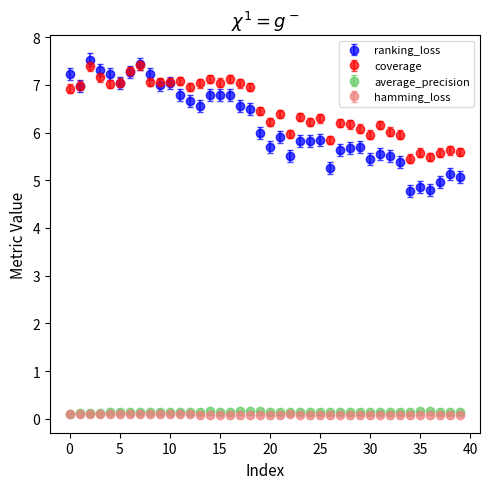

What is the maximum value shown in the chart?

7.5